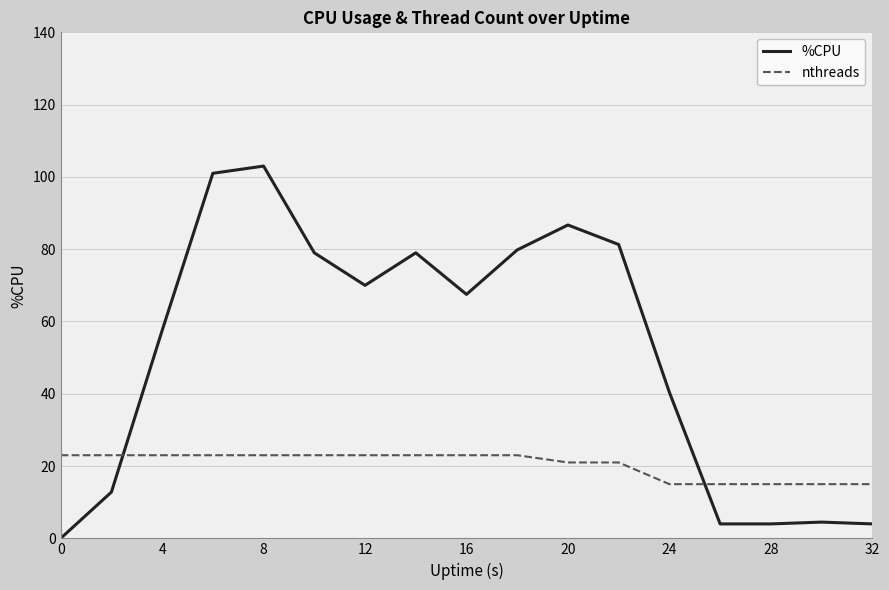

At how many categories does at least one series exceed 45?

10